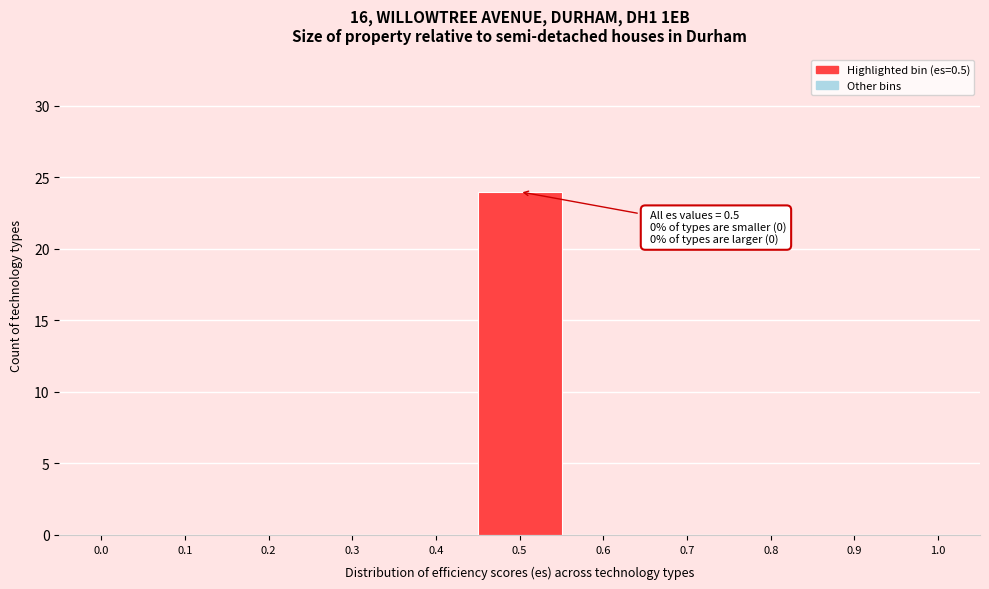

Reading left to right, extract all data points from this chart.

0.0=0	0.1=0	0.2=0	0.3=0	0.4=0	0.5=24	0.6=0	0.7=0	0.8=0	0.9=0	1.0=0